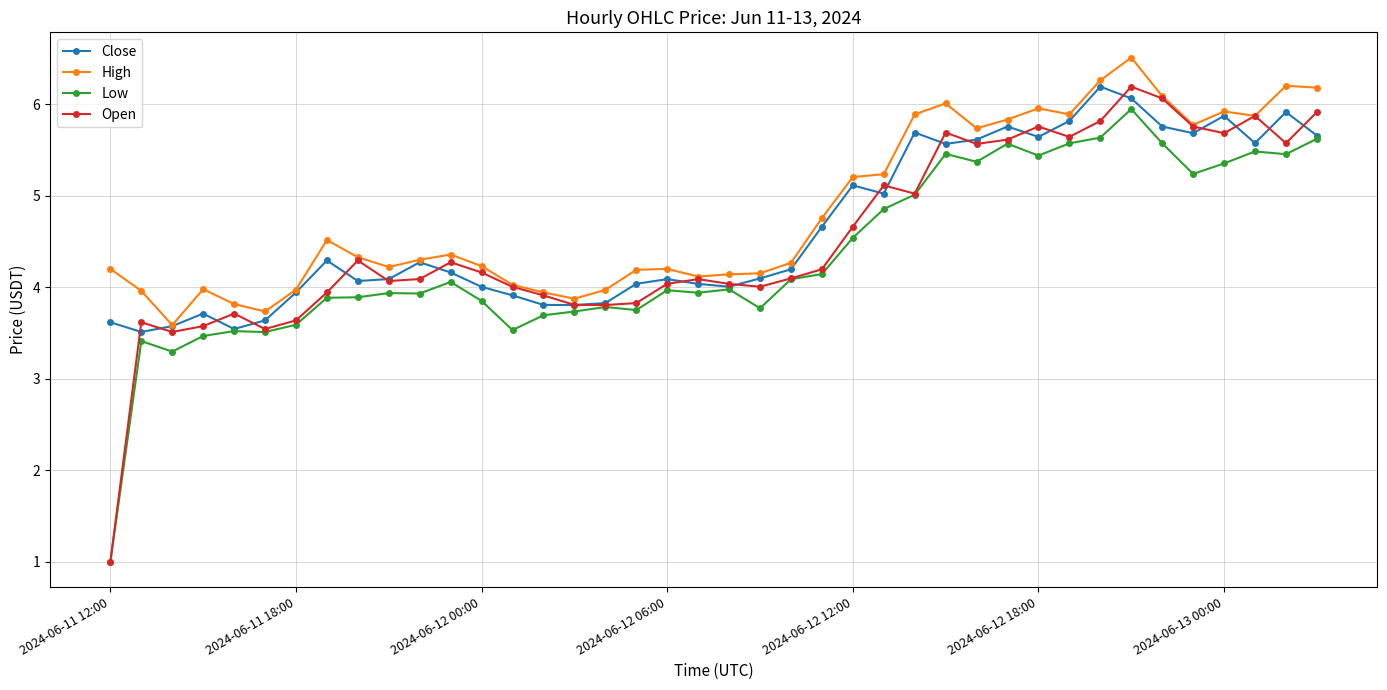

True or false: Low and High cross at least once.

False